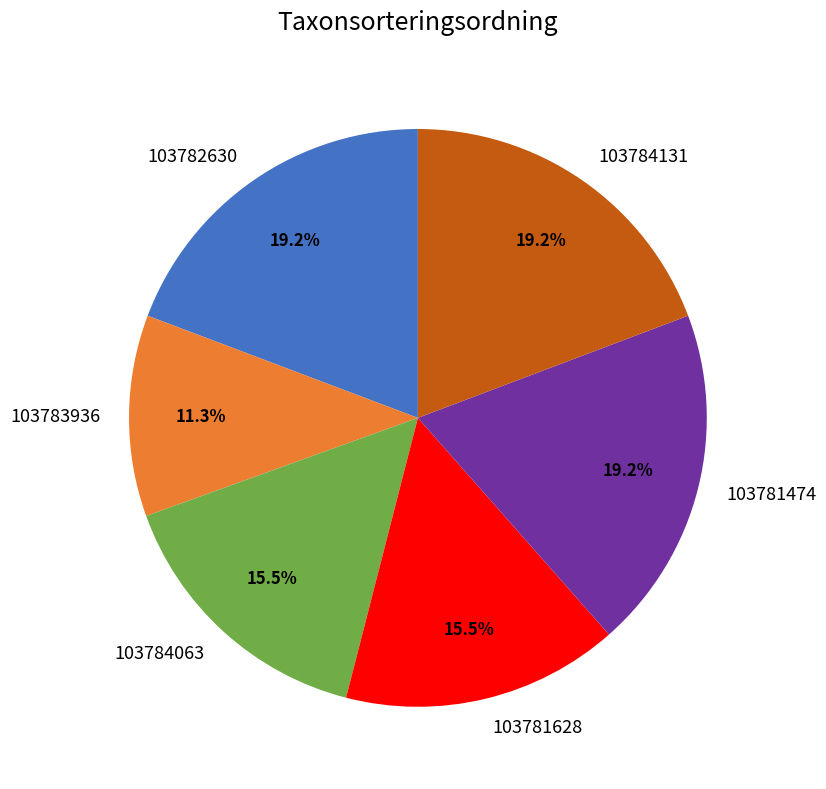

Does any single category account for the majority?

No